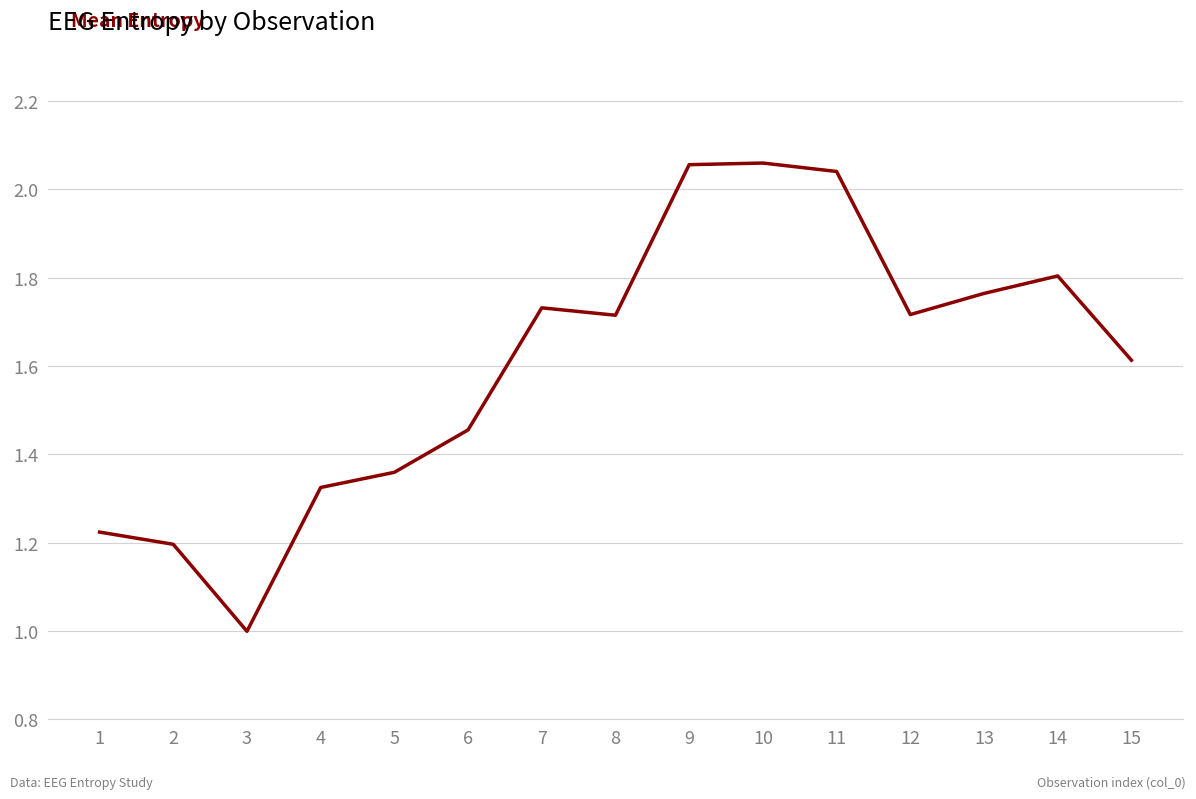

Is it true that the value at 11 is 3.1?

False